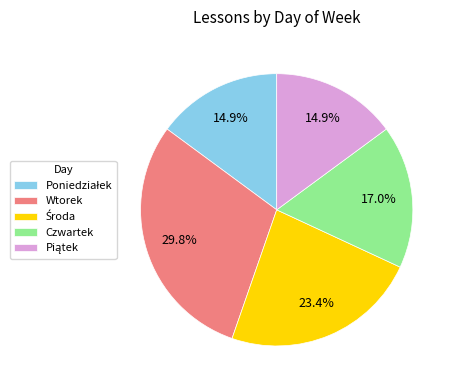

What percentage is NOT represented by Wtorek?

70.2%